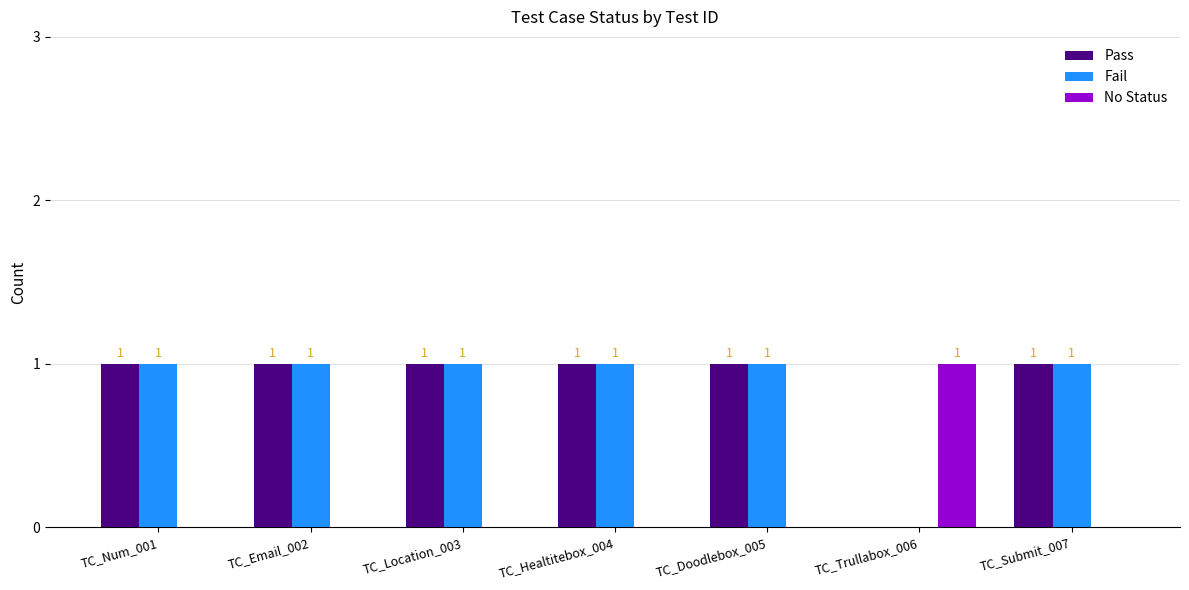

How many categories are shown in the chart?

7